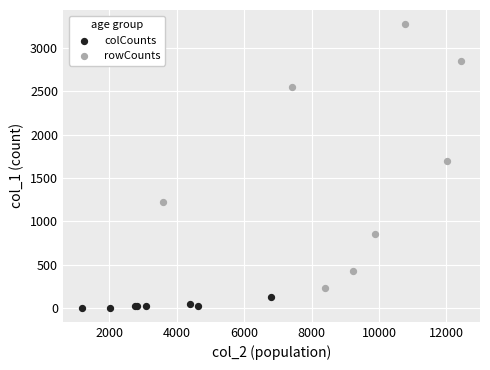

Which series reaches the minimum Y coordinate?

colCounts